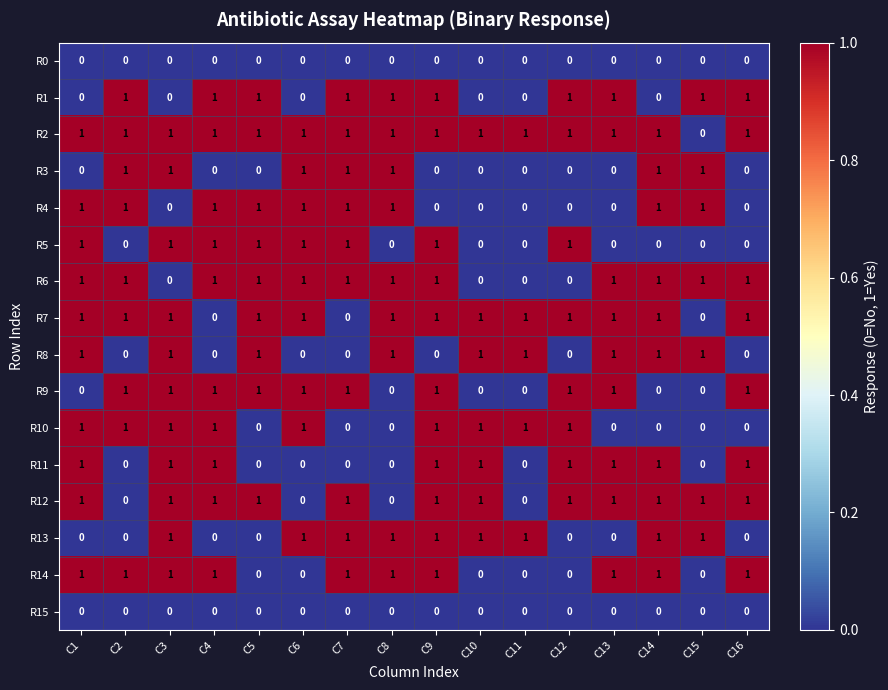

At how many categories does at least one series exceed 0?

16